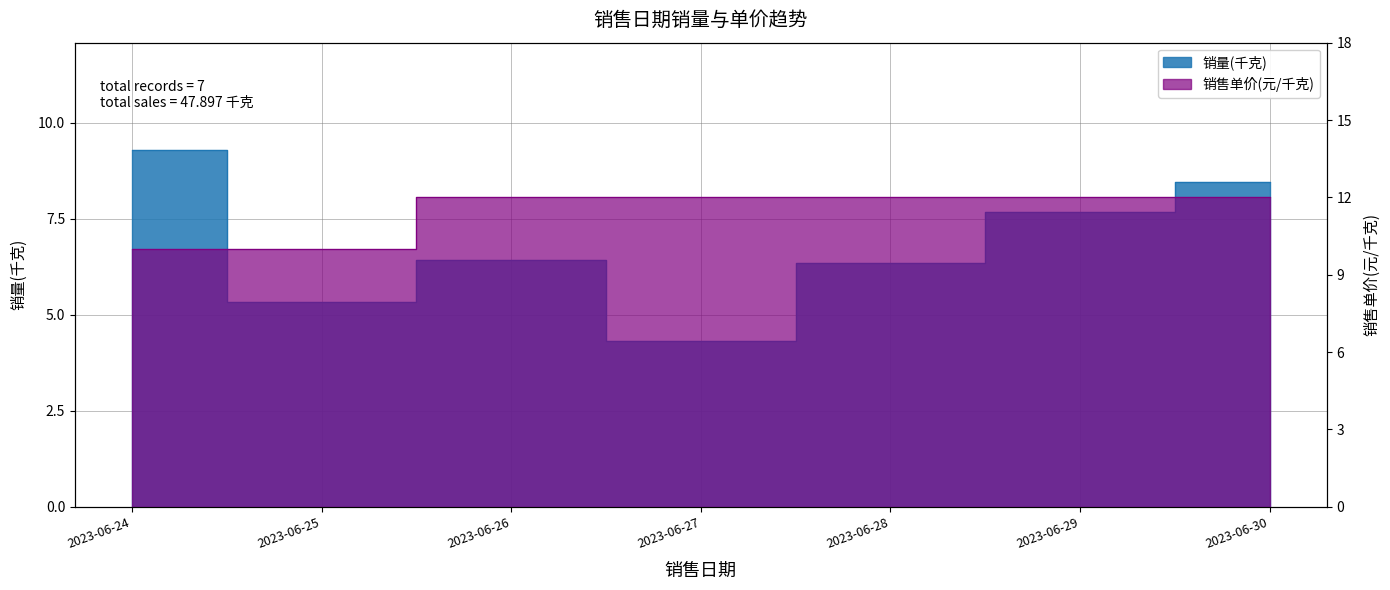

Rank the categories by 销量(千克) value from lowest to highest.

2023-06-27, 2023-06-25, 2023-06-28, 2023-06-26, 2023-06-29, 2023-06-30, 2023-06-24